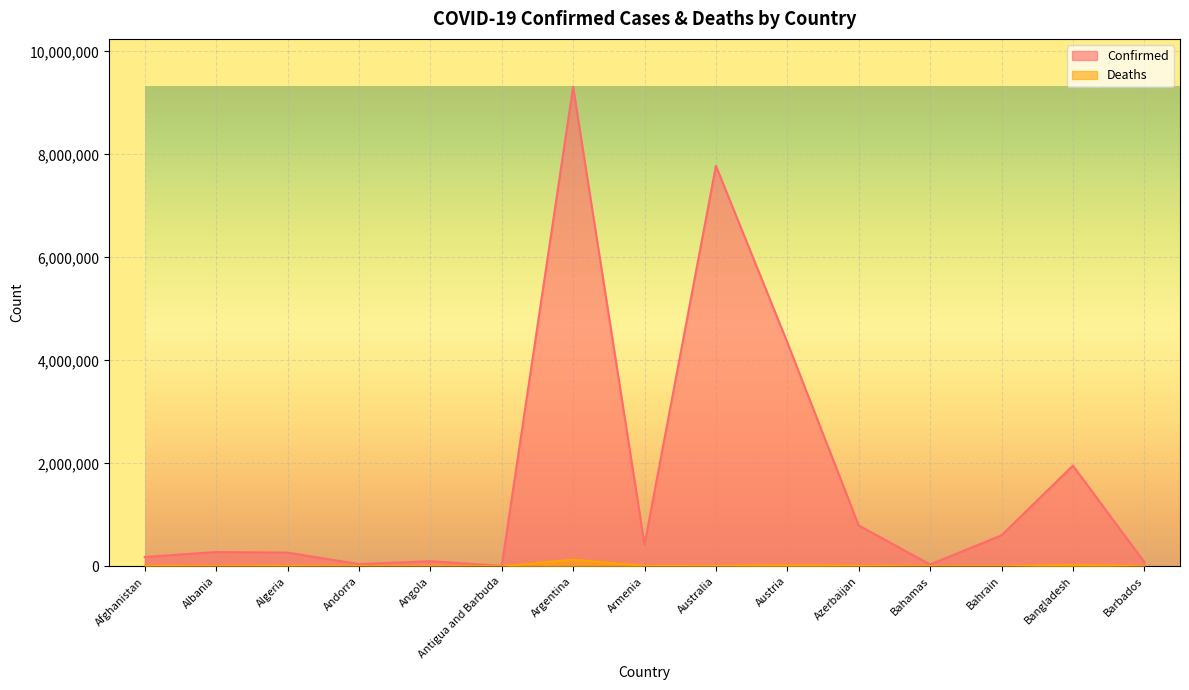

At which category does Confirmed reach its first local valley?

Andorra